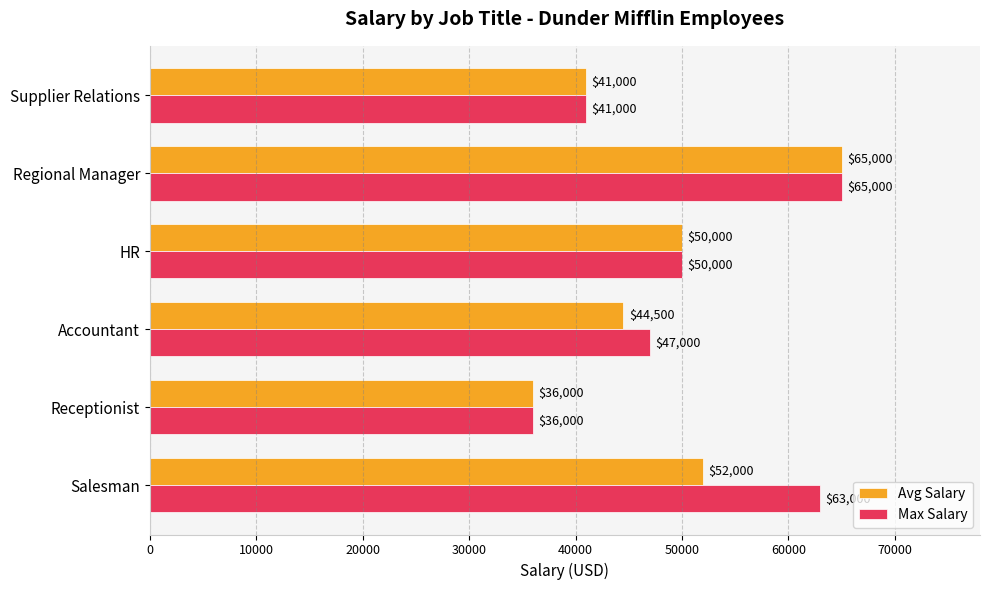

At which label is Avg Salary closest to 50500?

HR